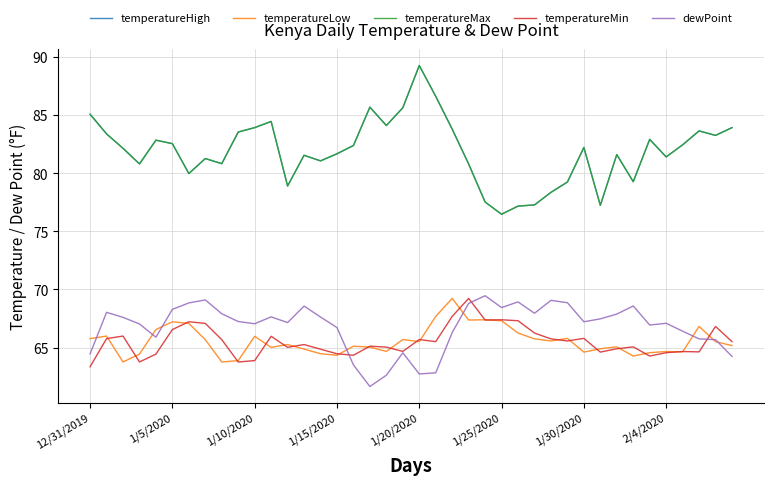

Reading right to left, list all the values displayed in this chart.

temperatureHigh: 83.9	83.2	83.6	82.4	81.4	82.9	79.3	81.6	77.2	82.2	79.2	78.3	77.3	77.2	76.5	77.5	80.8	83.8	86.6	89.3	85.6	84.1	85.7	82.4	81.7	81.1	81.5	78.9	84.5	83.9	83.5	80.8	81.3	80.0	82.5	82.8	80.8	82.1	83.4	85.1
temperatureLow: 65.2	65.5	66.8	64.6	64.7	64.6	64.3	65.1	64.9	64.6	65.8	65.6	65.8	66.2	67.3	67.4	67.4	69.2	67.7	65.5	65.7	64.7	65.0	65.1	64.3	64.5	64.9	65.3	65.0	66.0	63.9	63.8	65.7	67.1	67.2	66.5	64.4	63.8	66.0	65.8
temperatureMax: 83.9	83.2	83.6	82.4	81.4	82.9	79.3	81.6	77.2	82.2	79.2	78.3	77.3	77.2	76.5	77.5	80.8	83.8	86.6	89.3	85.6	84.1	85.7	82.4	81.7	81.1	81.5	78.9	84.5	83.9	83.5	80.8	81.3	80.0	82.5	82.8	80.8	82.1	83.4	85.1
temperatureMin: 65.5	66.8	64.6	64.7	64.6	64.3	65.1	64.9	64.6	65.8	65.6	65.8	66.2	67.3	67.4	67.4	69.2	67.7	65.5	65.7	64.7	65.0	65.1	64.3	64.5	64.9	65.3	65.0	66.0	63.9	63.8	65.7	67.1	67.2	66.5	64.4	63.8	66.0	65.8	63.4
dewPoint: 64.2	65.7	65.8	66.4	67.1	66.9	68.6	67.9	67.5	67.2	68.9	69.1	68.0	68.9	68.4	69.5	68.8	66.3	62.8	62.7	64.5	62.6	61.6	63.5	66.7	67.6	68.6	67.2	67.6	67.0	67.2	67.9	69.1	68.8	68.3	65.9	67.0	67.6	68.0	64.5